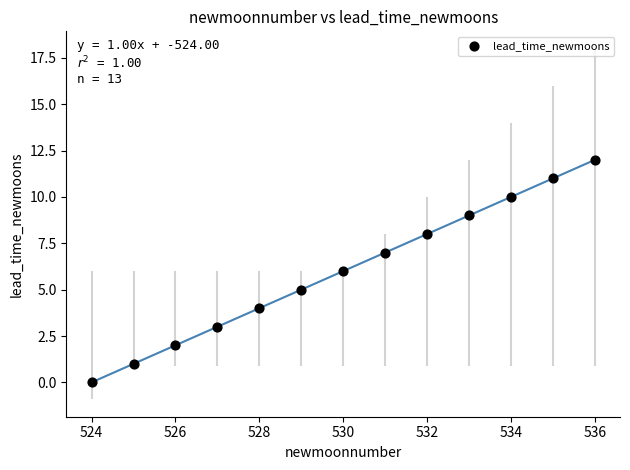

What is the range of X values (max minus min)?

12